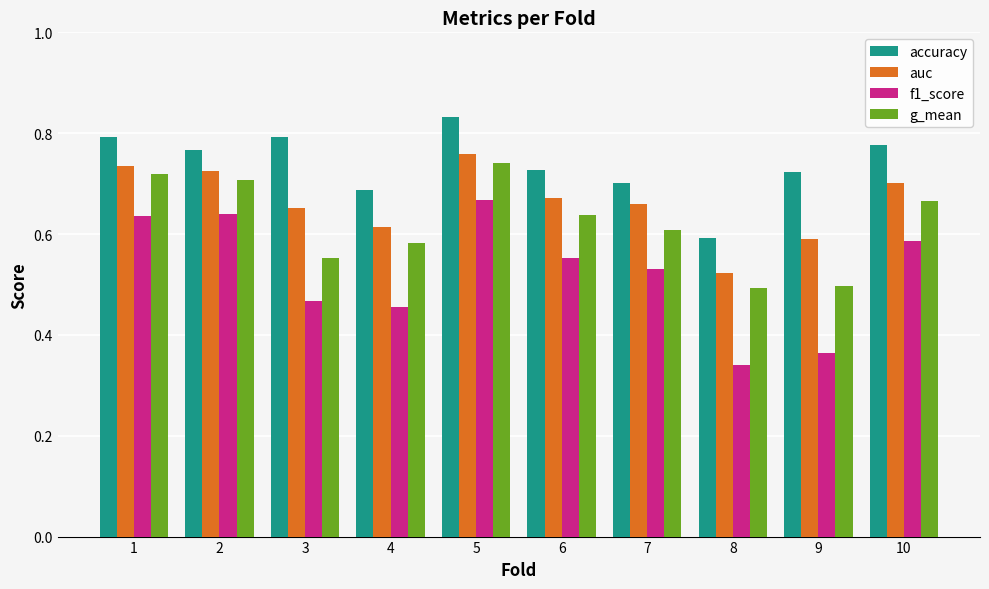

Is the value of auc at 3 greater than the value of f1_score at 3?

Yes